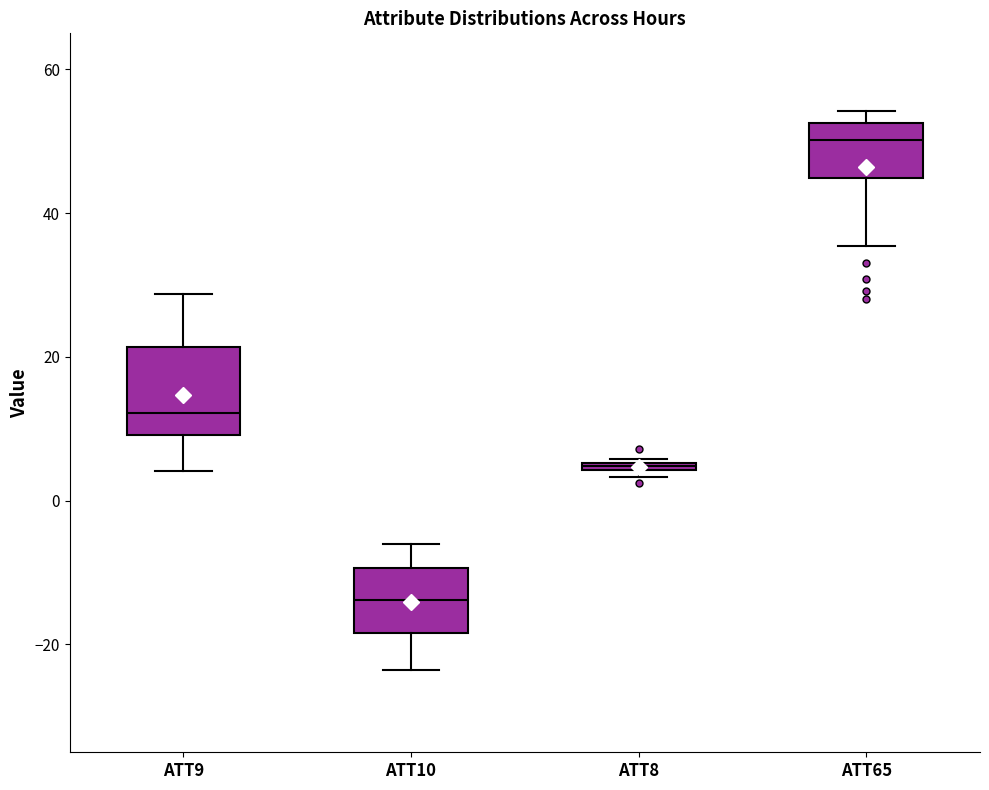

Which box has the highest median line?

ATT65